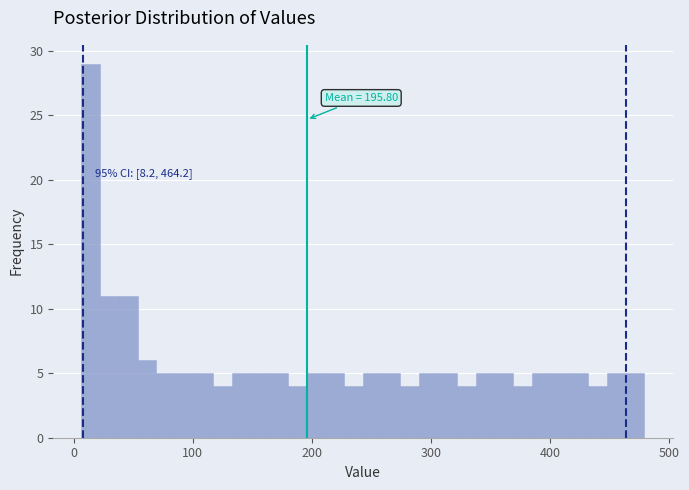

Around what value on the x-axis is the tallest bar? Give the approximate position of its centre, as read against the axis.

10